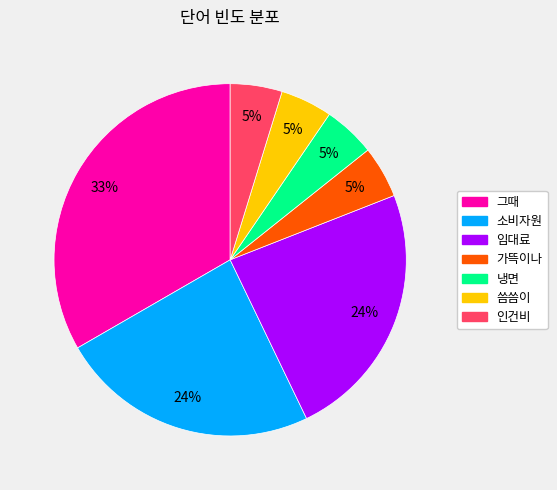

How many slices are in this pie chart?

7